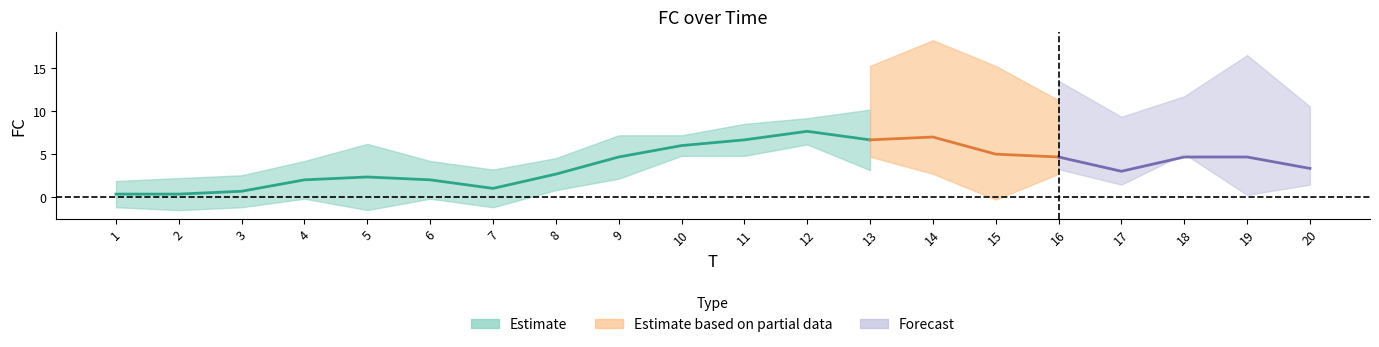

What is the sum of all values?

76